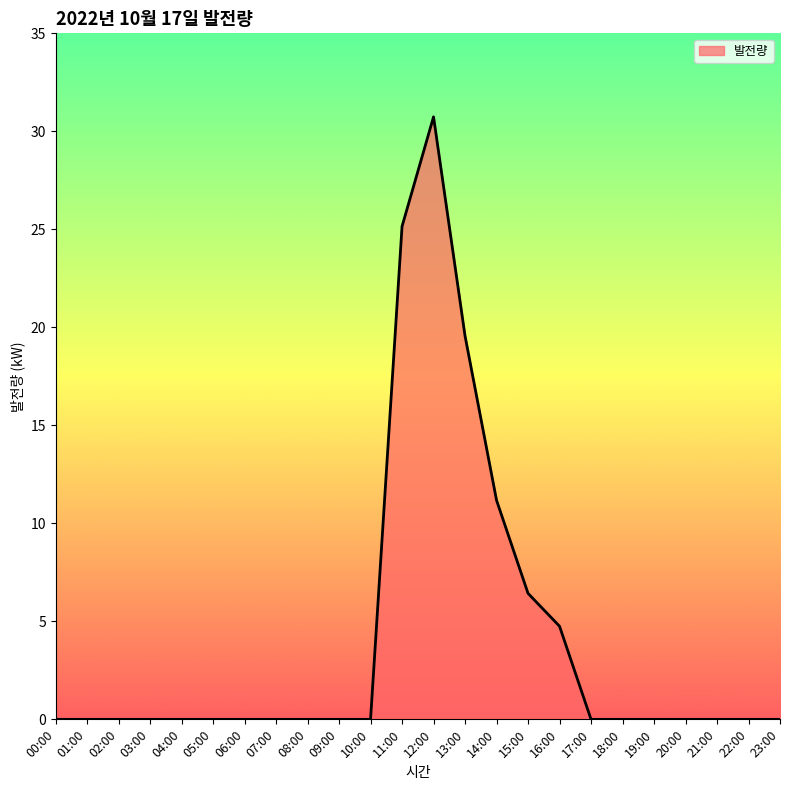

True or false: the data shows 0.0 at 02:00.

True